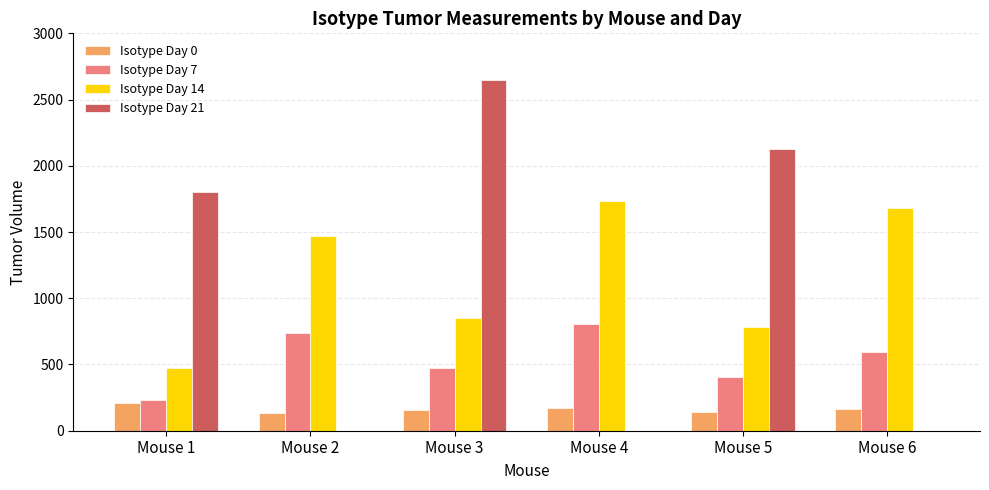

At which label does Isotype Day 7 first exceed 594?

Mouse 2